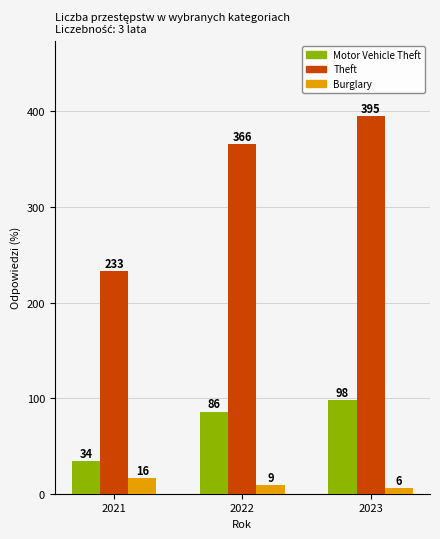

At which category is the sum across all series the highest?

2023